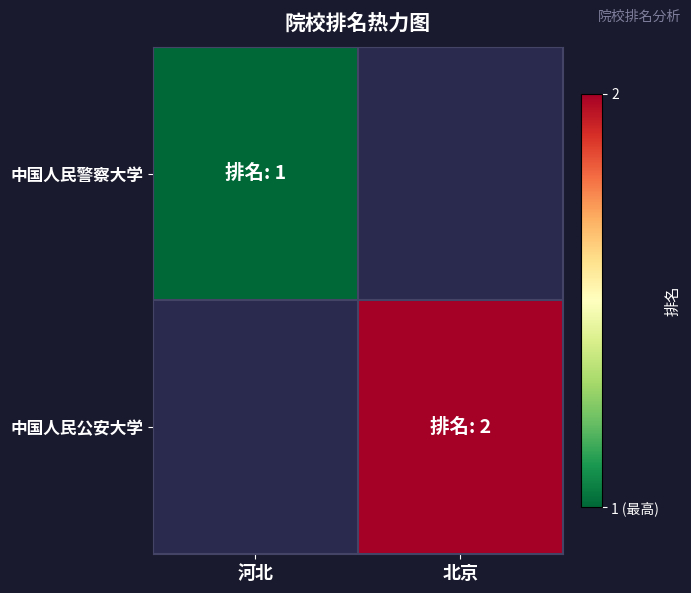

Which series has the widest spread of values?

中国人民警察大学